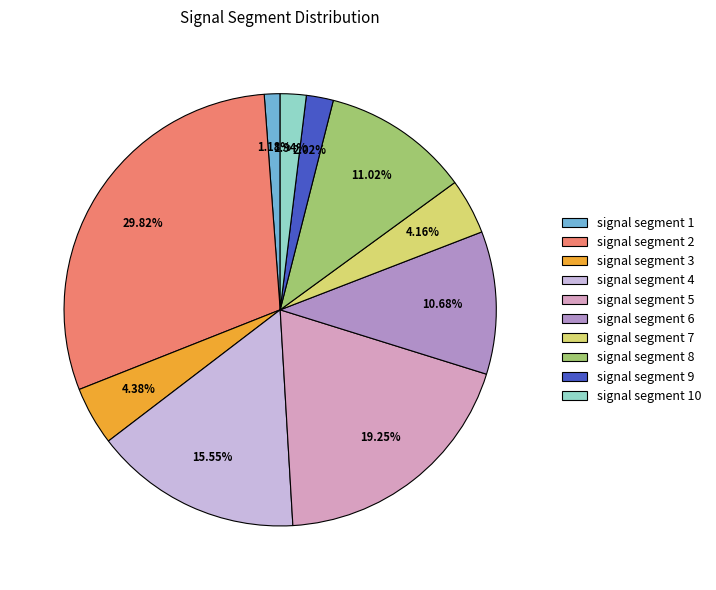

Is there a majority slice in this chart?

No